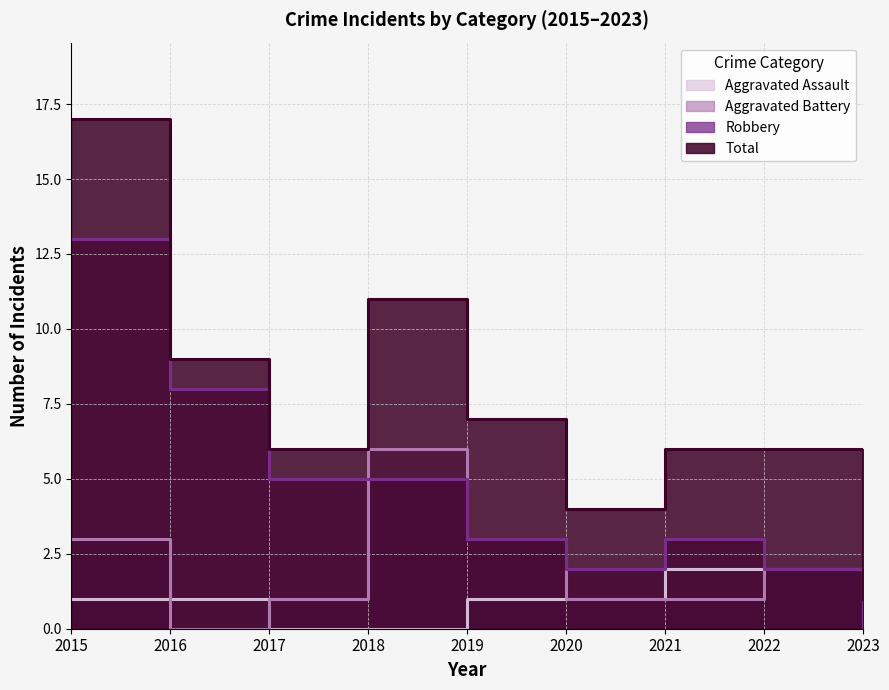

Reading right to left, extract all data points from this chart.

Aggravated Assault: 0	2	2	1	1	0	0	1	1
Aggravated Battery: 1	2	1	1	3	6	1	0	3
Robbery: 0	2	3	2	3	5	5	8	13
Total: 1	6	6	4	7	11	6	9	17